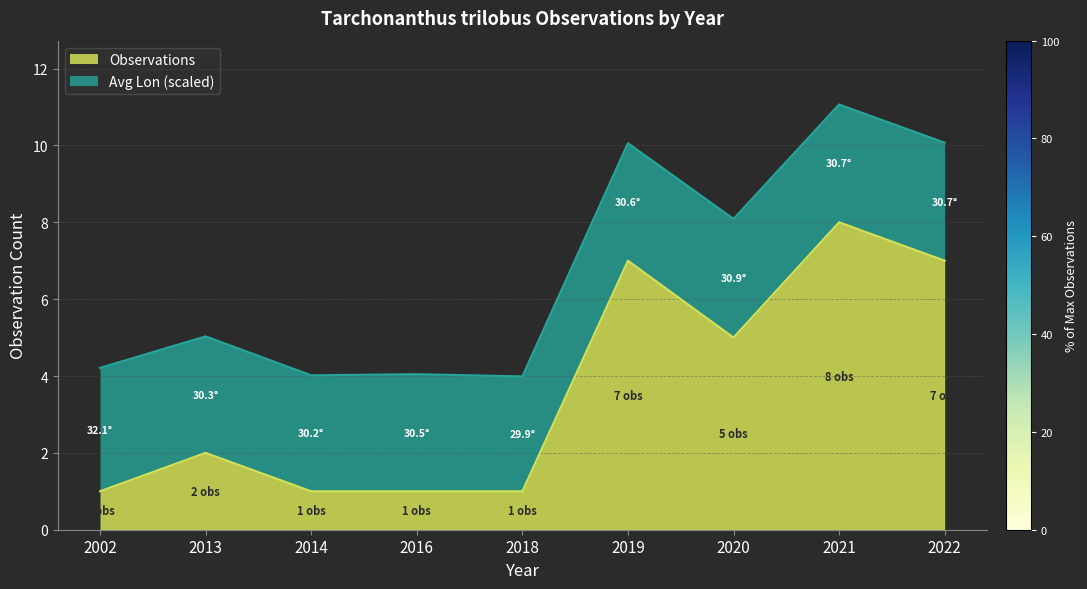

What is the value of the 3rd point from the left?

1